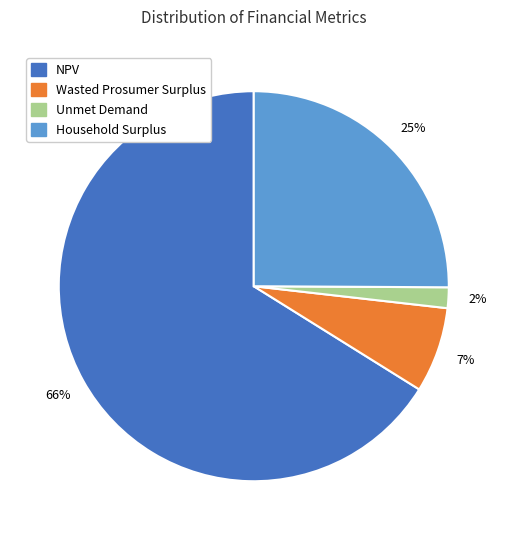

What percentage is the NPV slice, to the nearest percent?

66%